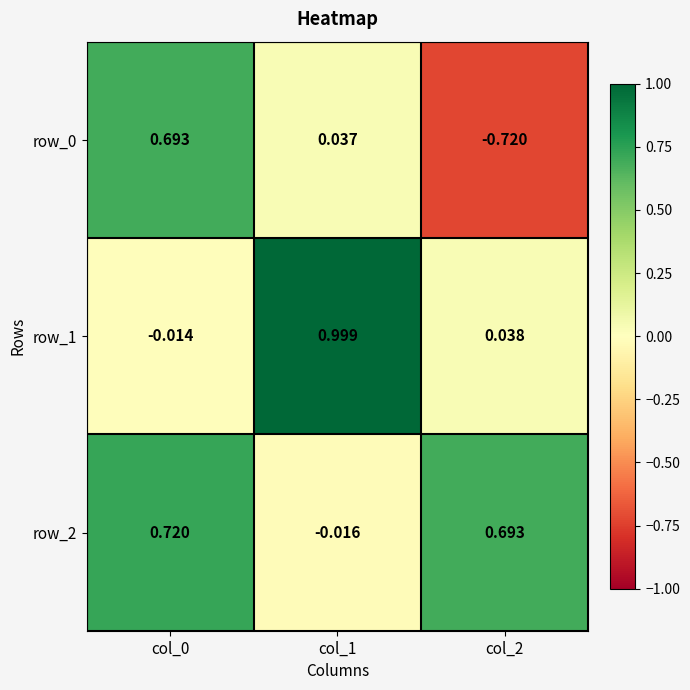

Is it true that row_2 equals 1.0 at col_2?

False